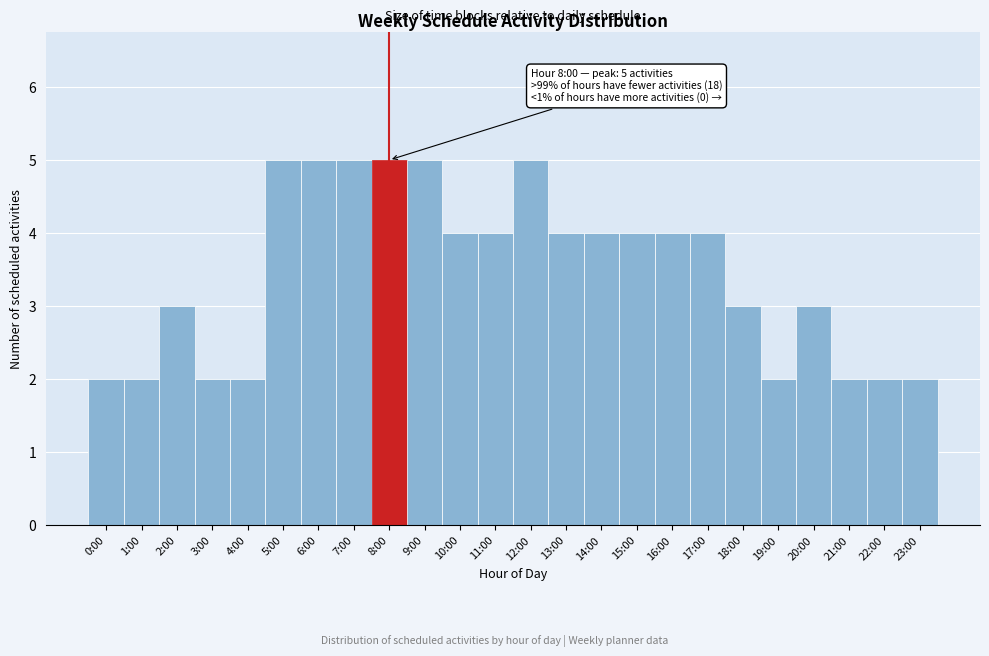

Reading left to right, transcribe all the data shown in this chart.

0:00=2	1:00=2	2:00=3	3:00=2	4:00=2	5:00=5	6:00=5	7:00=5	8:00=5	9:00=5	10:00=4	11:00=4	12:00=5	13:00=4	14:00=4	15:00=4	16:00=4	17:00=4	18:00=3	19:00=2	20:00=3	21:00=2	22:00=2	23:00=2